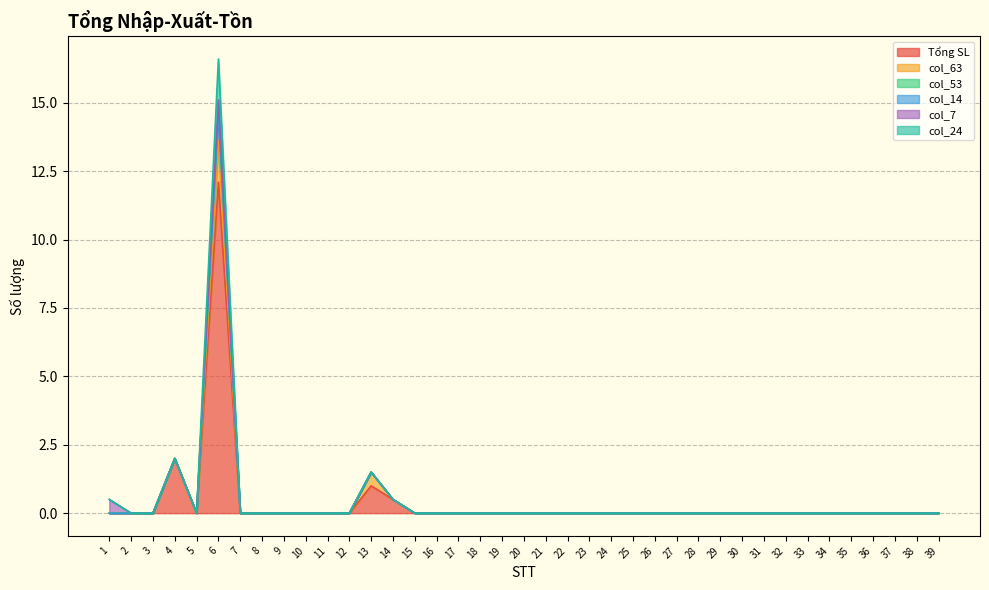

Where is col_24 nearest to the value 7?

4